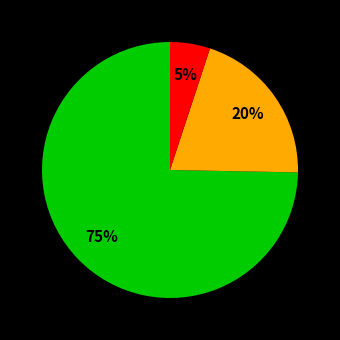

To the nearest percent, what is the average slice percentage?

33%